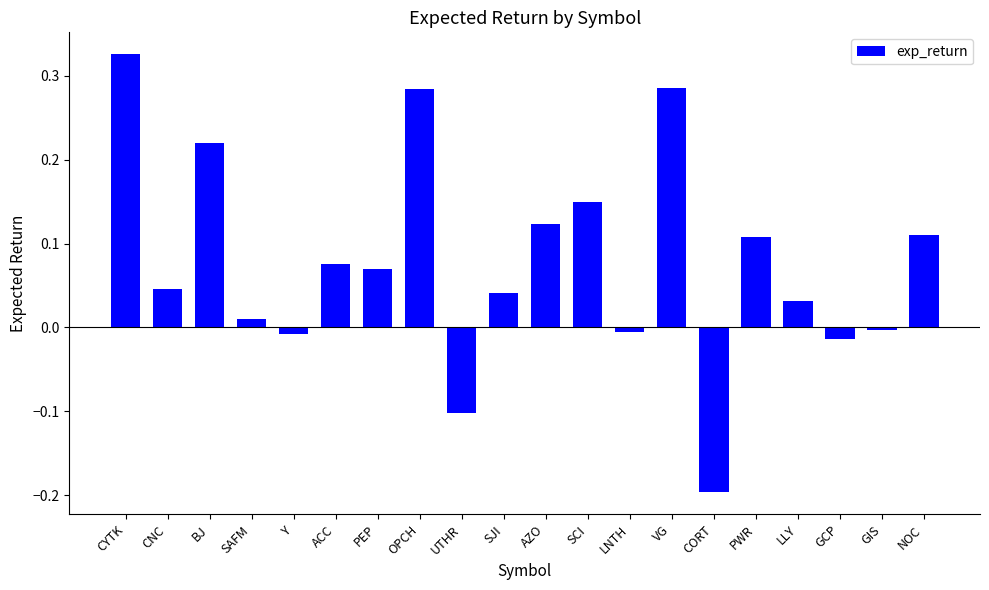

What is the sum of all values?

1.6